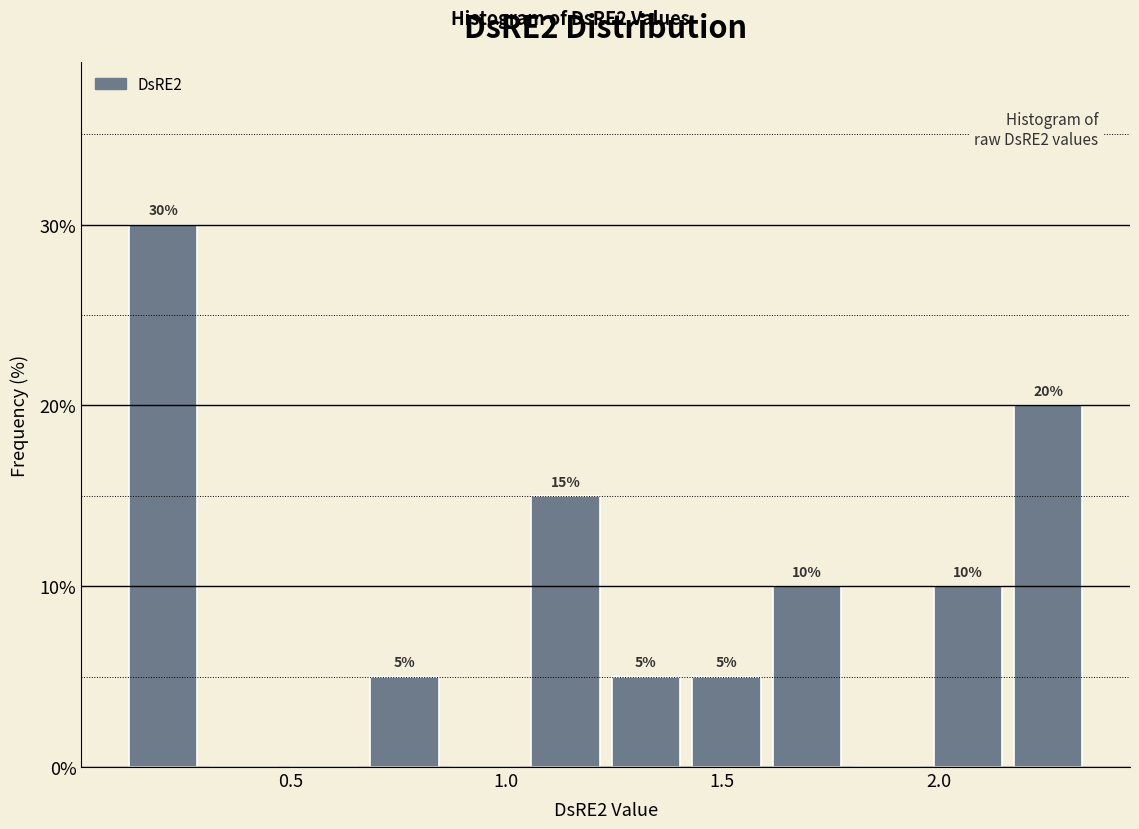

Read against the x-axis, roughly where is the centre of the tallest bar?

0.20